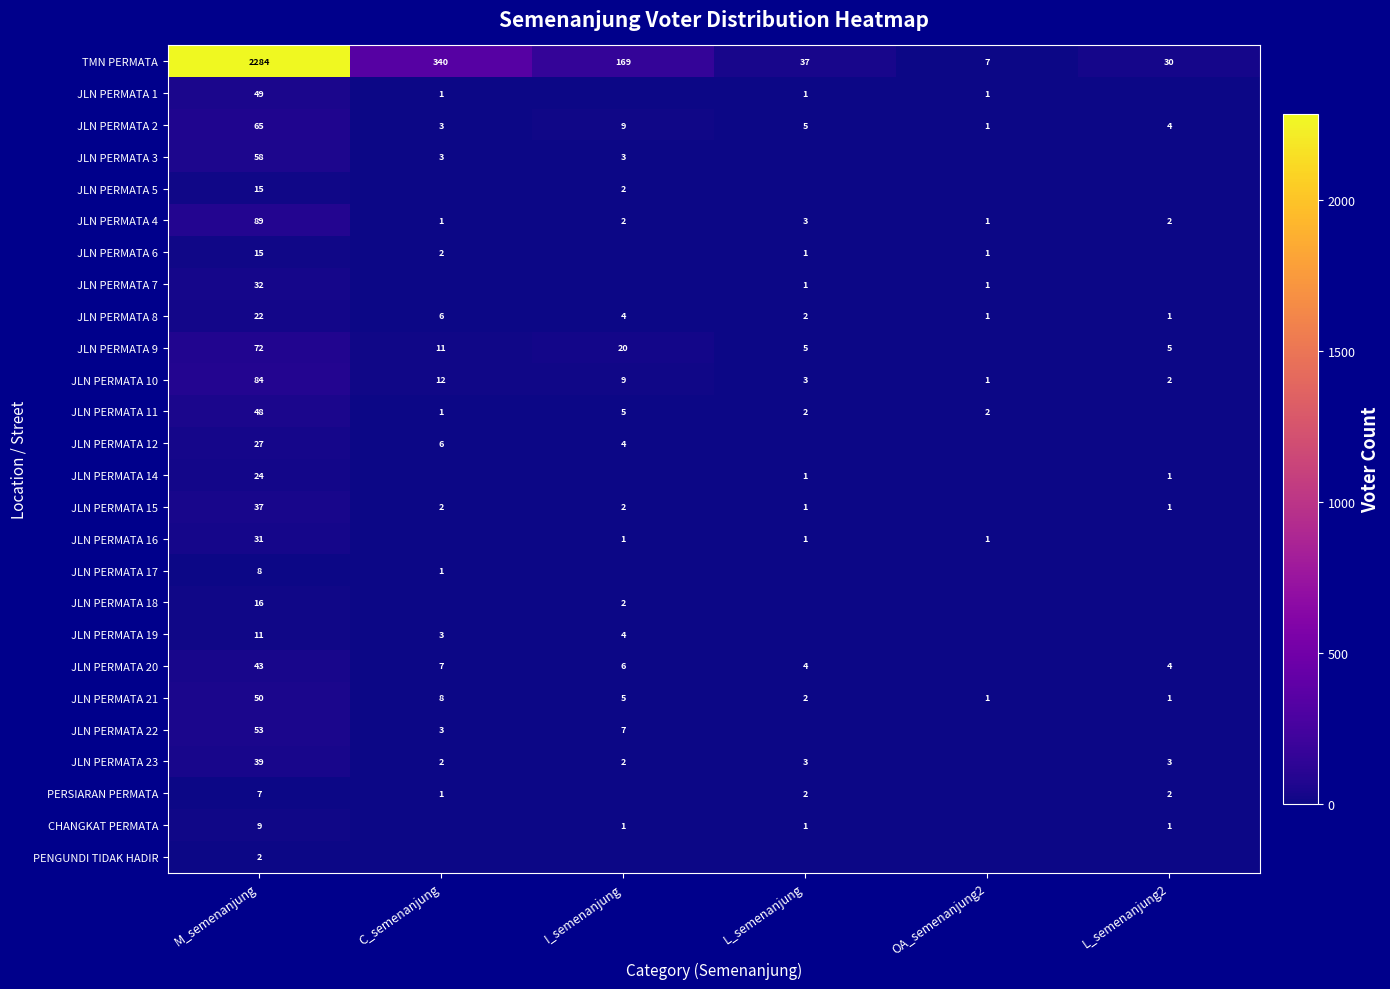

Which category has the lowest value across all series?

I_semenanjung